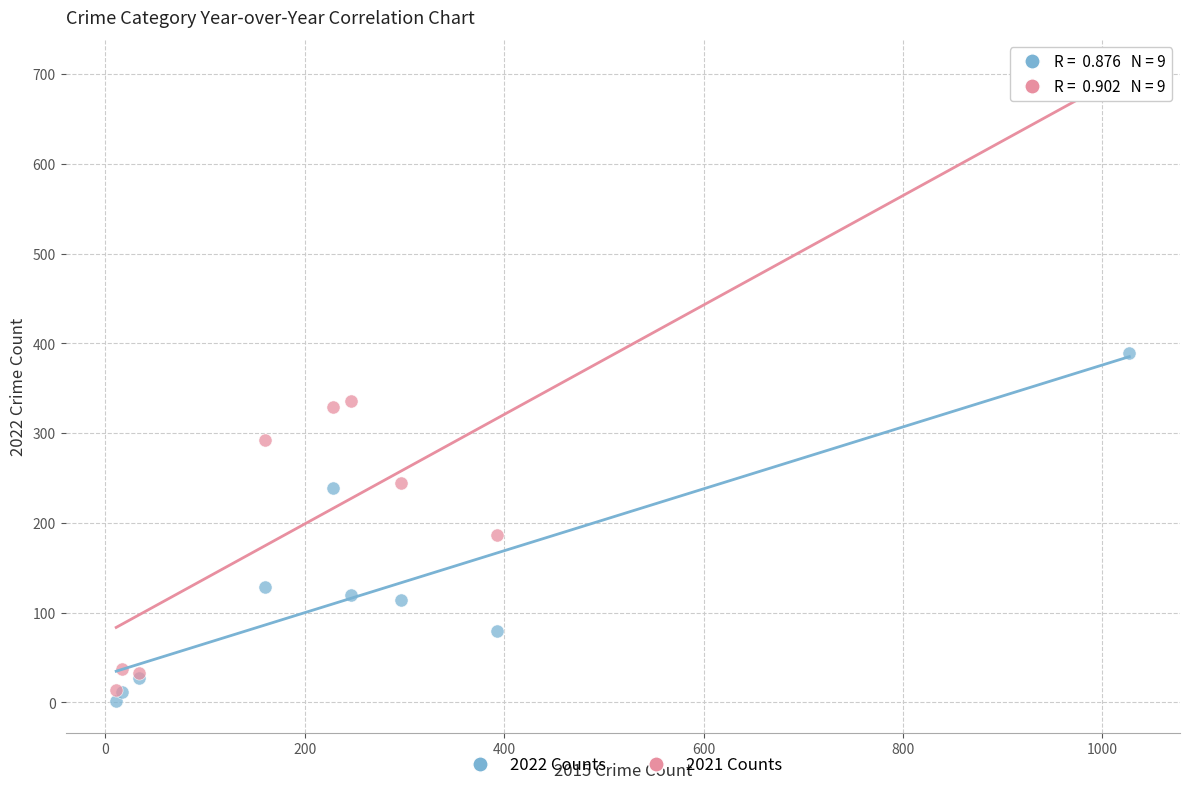

Which series has the widest spread of Y values?

2021 Counts